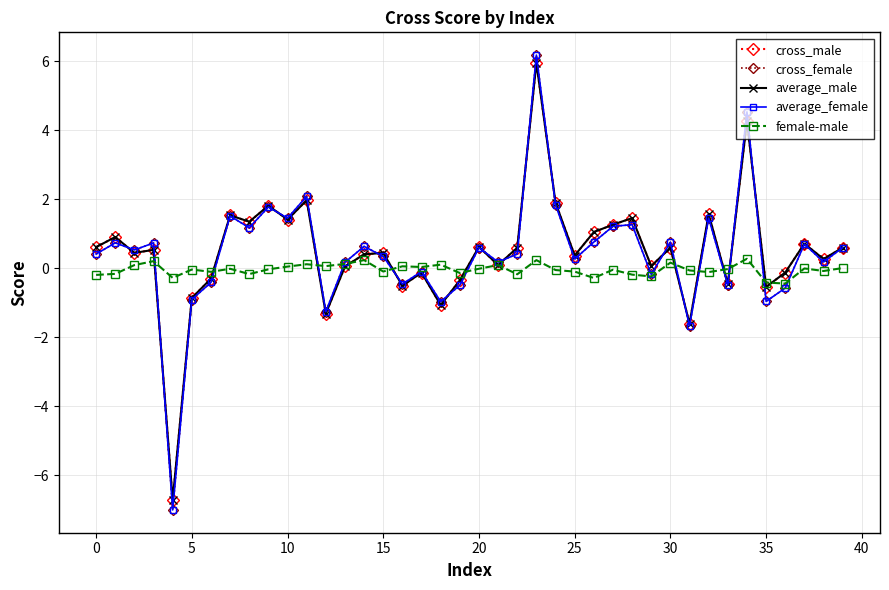

True or false: cross_male has more than 0 points higher than both neighbors.

True